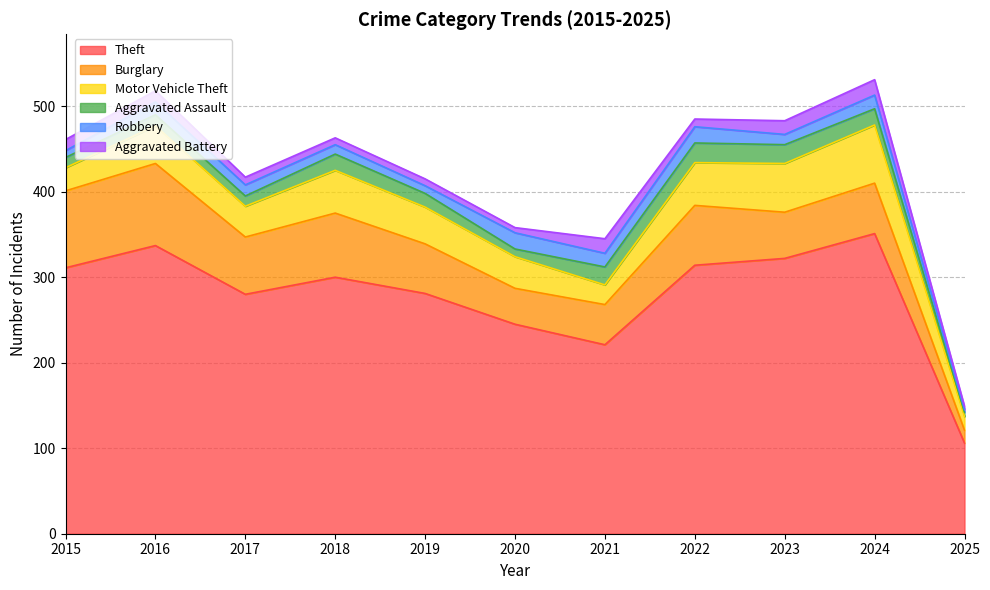

The Burglary series shows 13 at 2021. True or false?

False